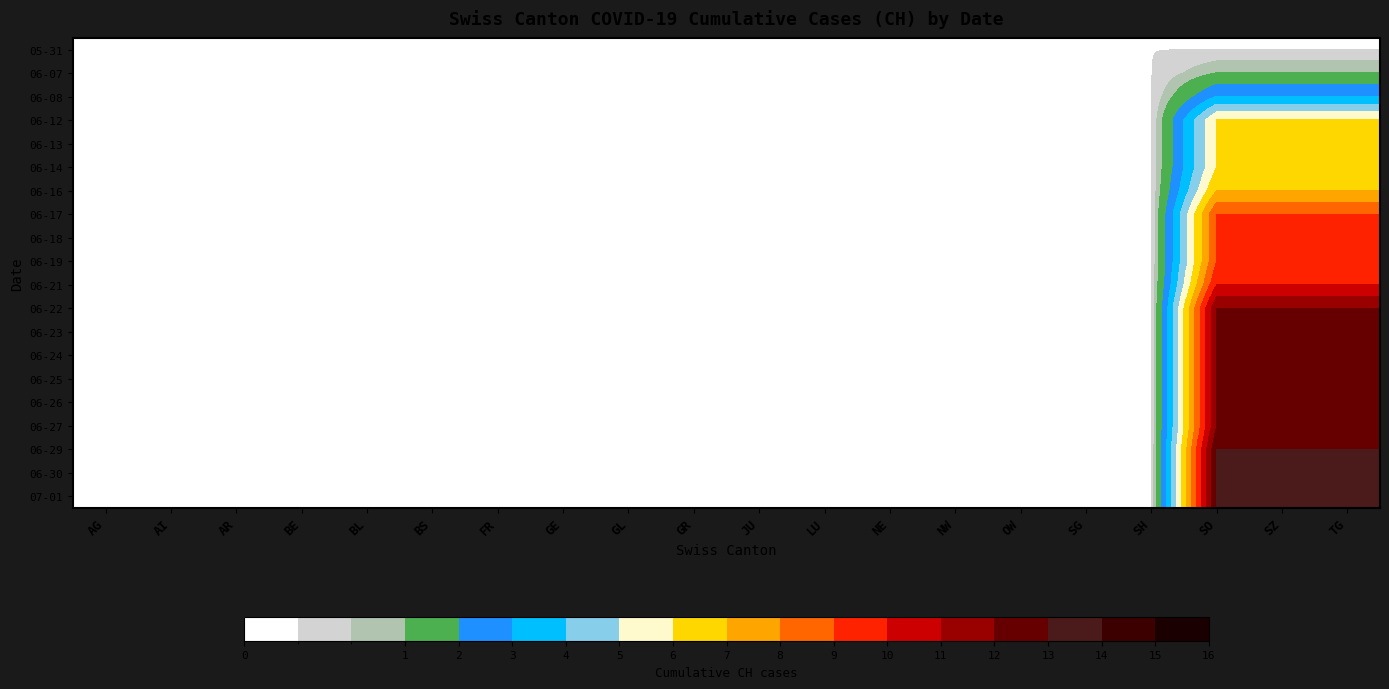

Rank the series at AI from lowest to highest value.

05-31, 06-07, 06-08, 06-12, 06-13, 06-14, 06-16, 06-17, 06-18, 06-19, 06-21, 06-22, 06-23, 06-24, 06-25, 06-26, 06-27, 06-29, 06-30, 07-01